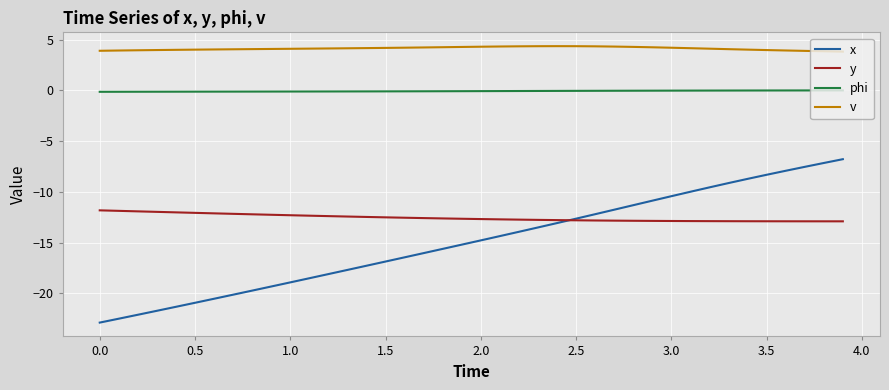

What is the greatest value displayed?

4.4